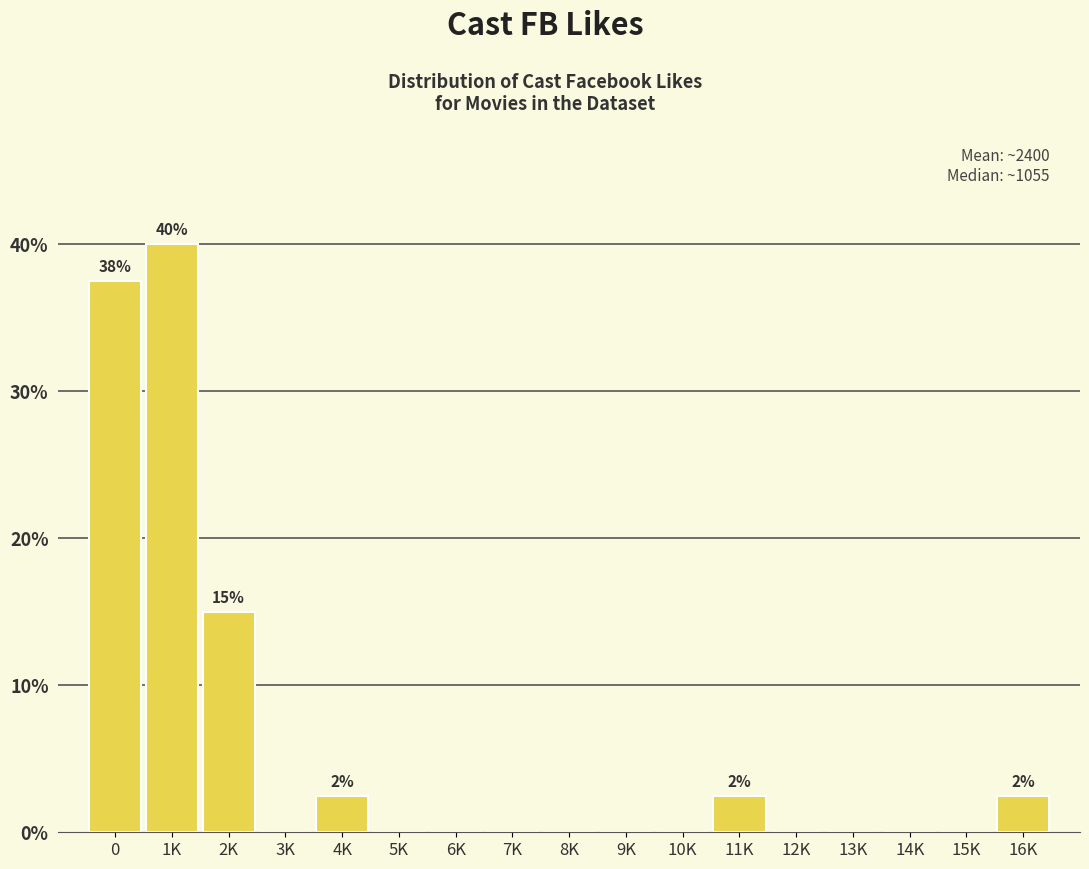

Reading left to right, extract all data points from this chart.

0=37.5	1K=40.0	2K=15.0	3K=0.0	4K=2.5	5K=0.0	6K=0.0	7K=0.0	8K=0.0	9K=0.0	10K=0.0	11K=2.5	12K=0.0	13K=0.0	14K=0.0	15K=0.0	16K=2.5